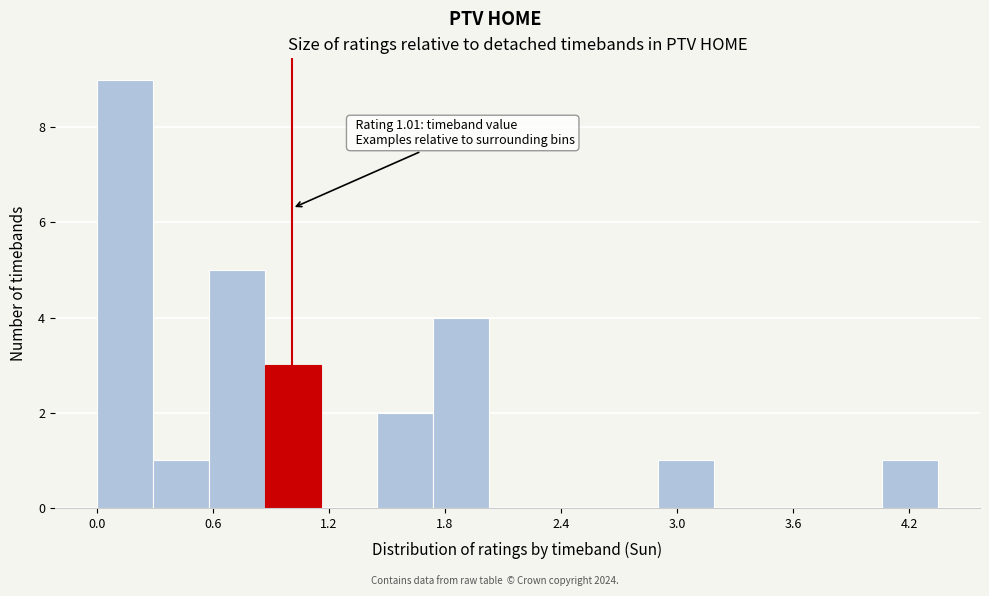

Around what value on the x-axis is the tallest bar? Give the approximate position of its centre, as read against the axis.

0.1